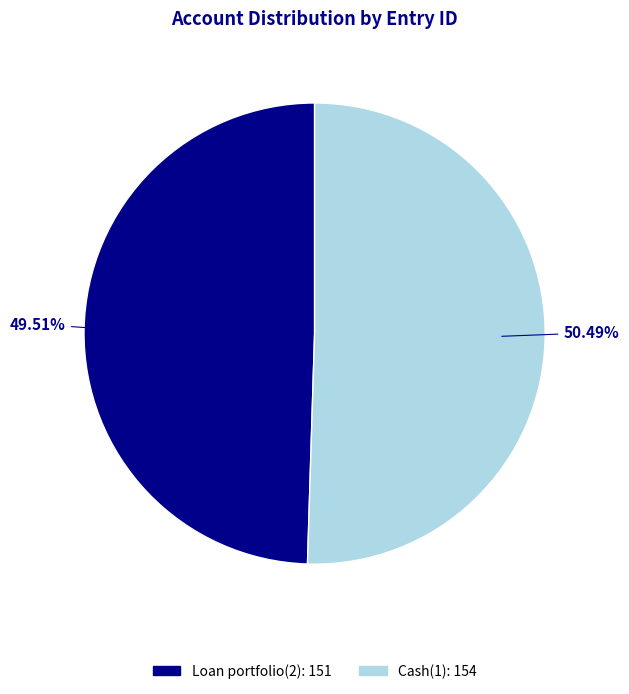

How many segments does this pie chart have?

2